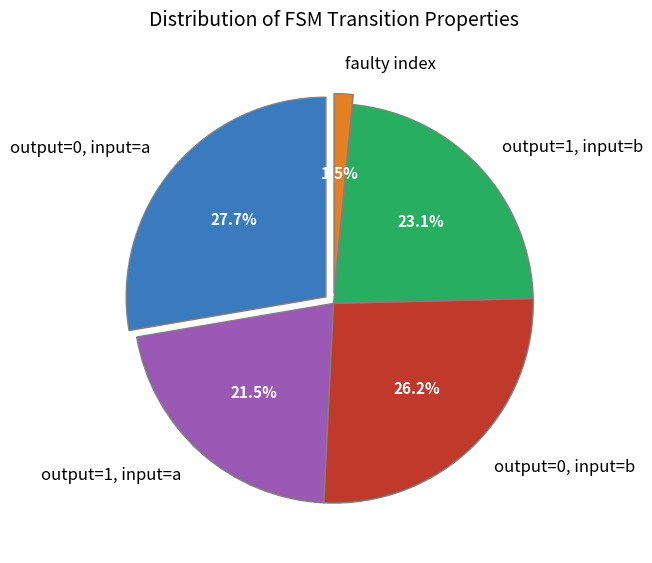

Does output_symbol=0 (input b) represent more than half of the total?

No